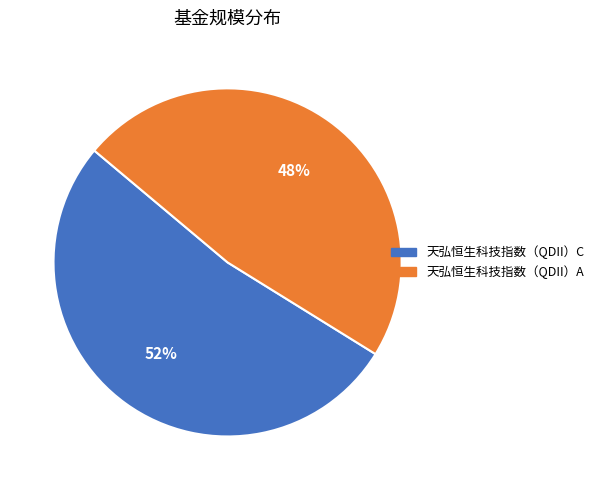

Is the sum of 天弘恒生科技指数（QDII）A and 天弘恒生科技指数（QDII）C greater than half?

Yes